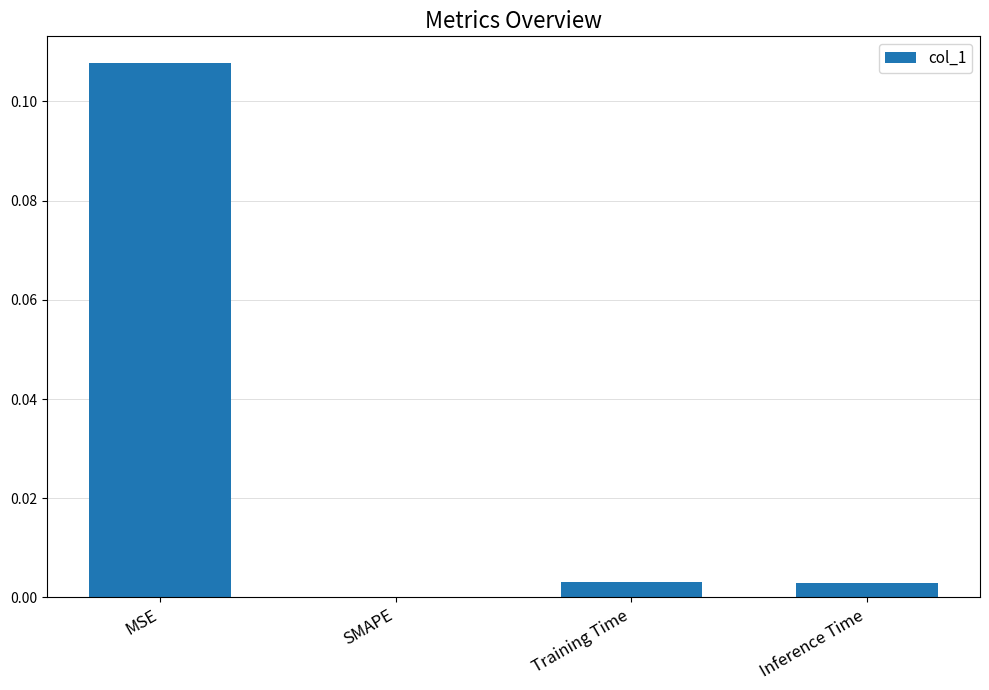

Are the bars horizontal?

No